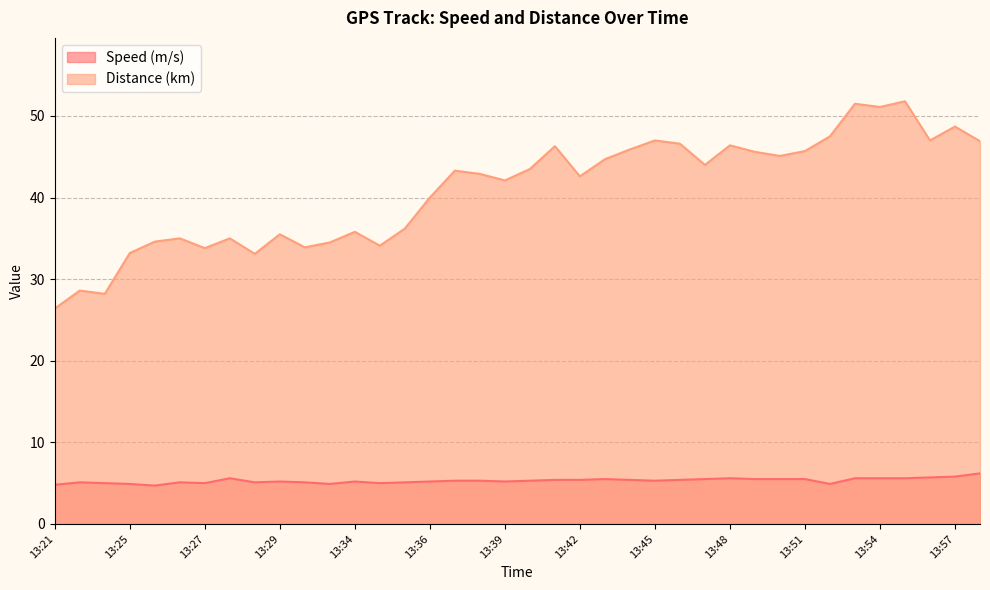

The Speed (m/s) series shows 8.0 at 13:34. True or false?

False